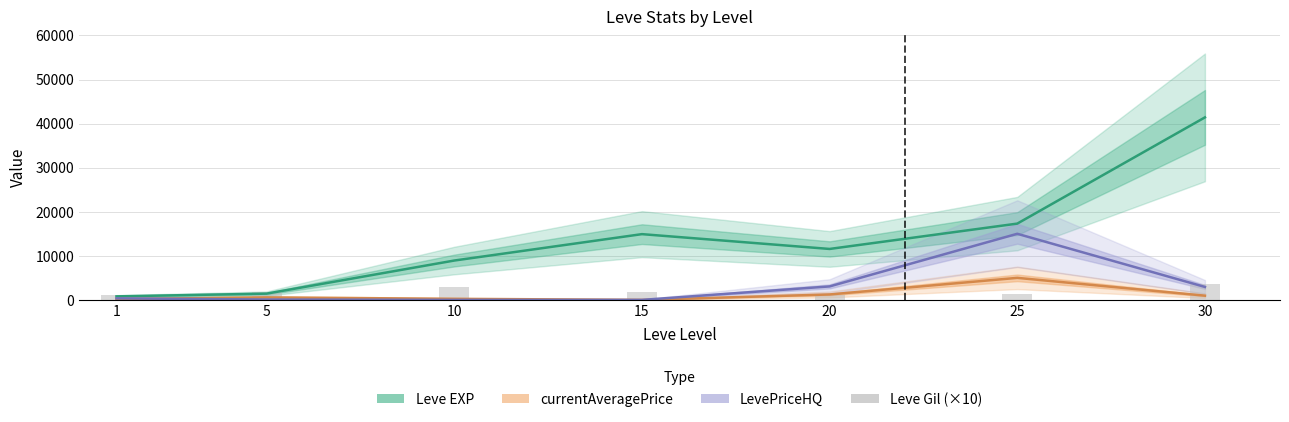

Which has a higher value, 1 or 10?

10